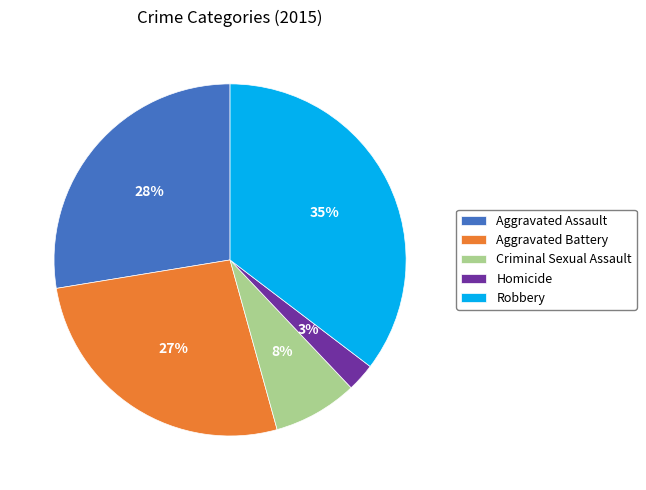

Rank the categories by value from highest to lowest.

Robbery, Aggravated Assault, Aggravated Battery, Criminal Sexual Assault, Homicide